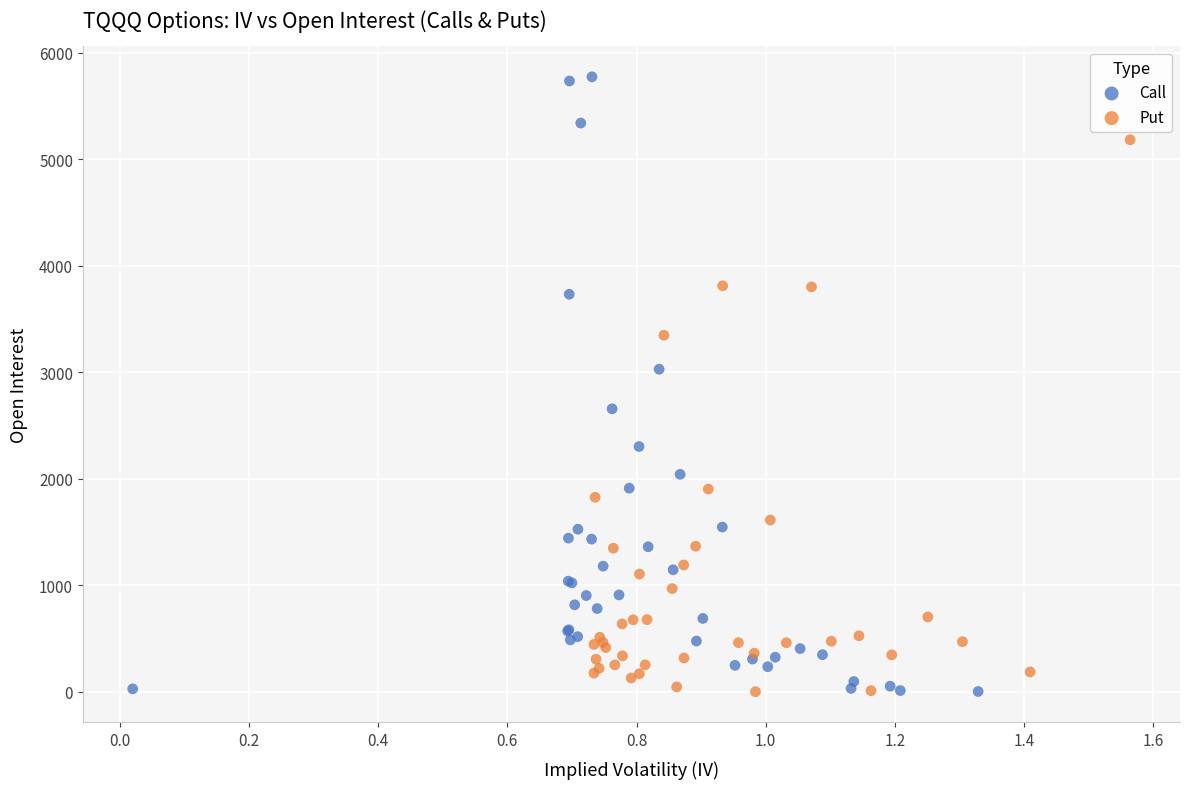

What are all the series names shown in the legend?

Call, Put